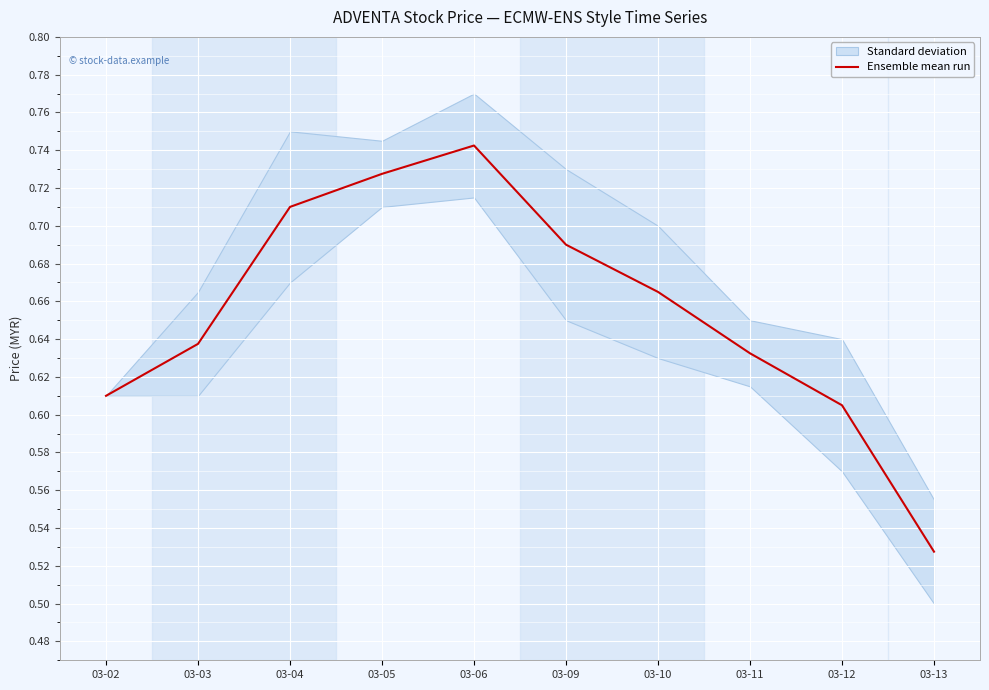

How many data points does each series have?

10